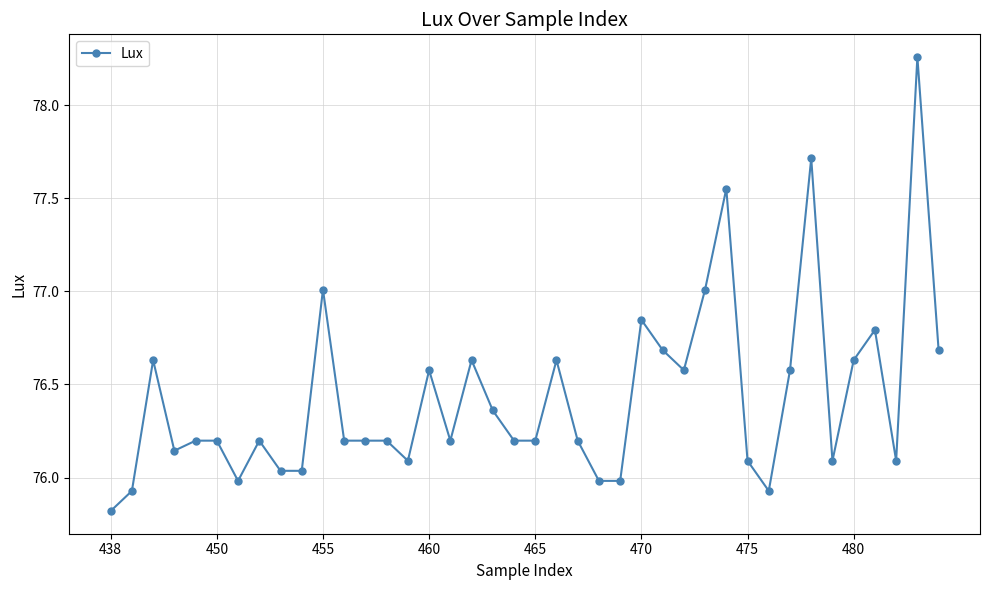

True or false: there are more than 0 points higher than both neighbors.

True